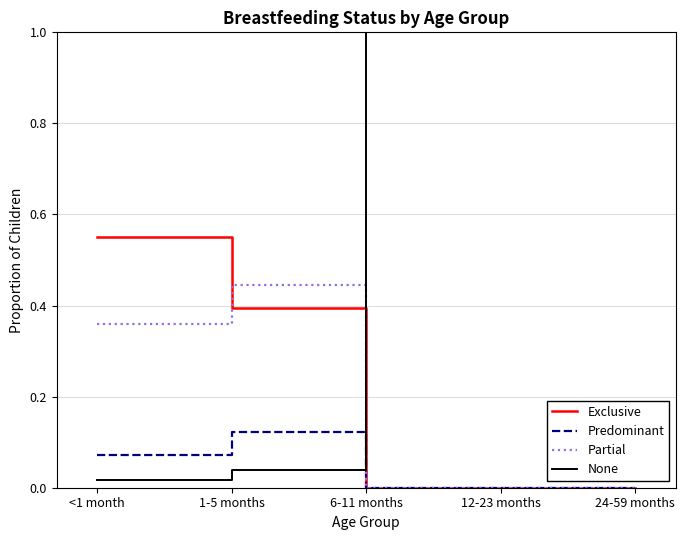

What is the total value across all series at 6-11 months?

1.0